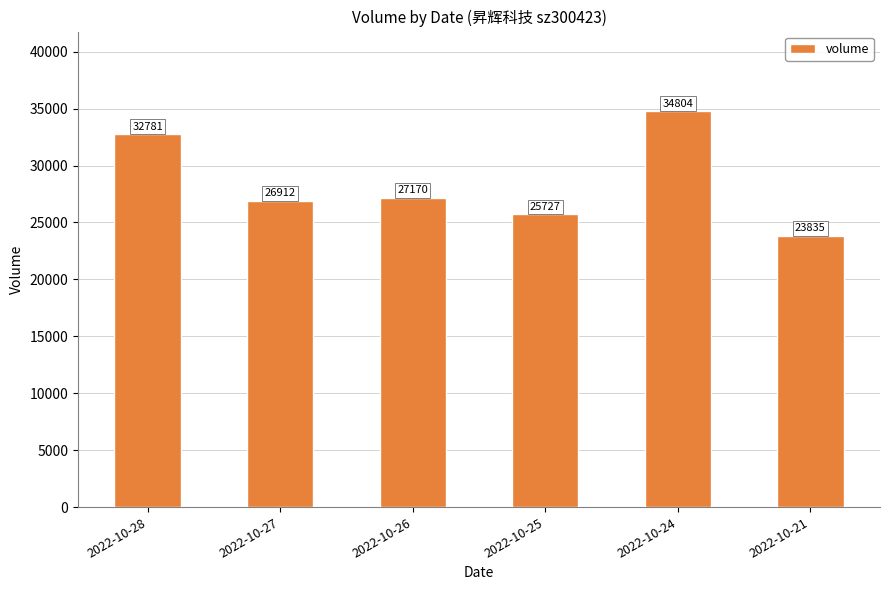

True or false: the data shows 10119 at 2022-10-28.

False